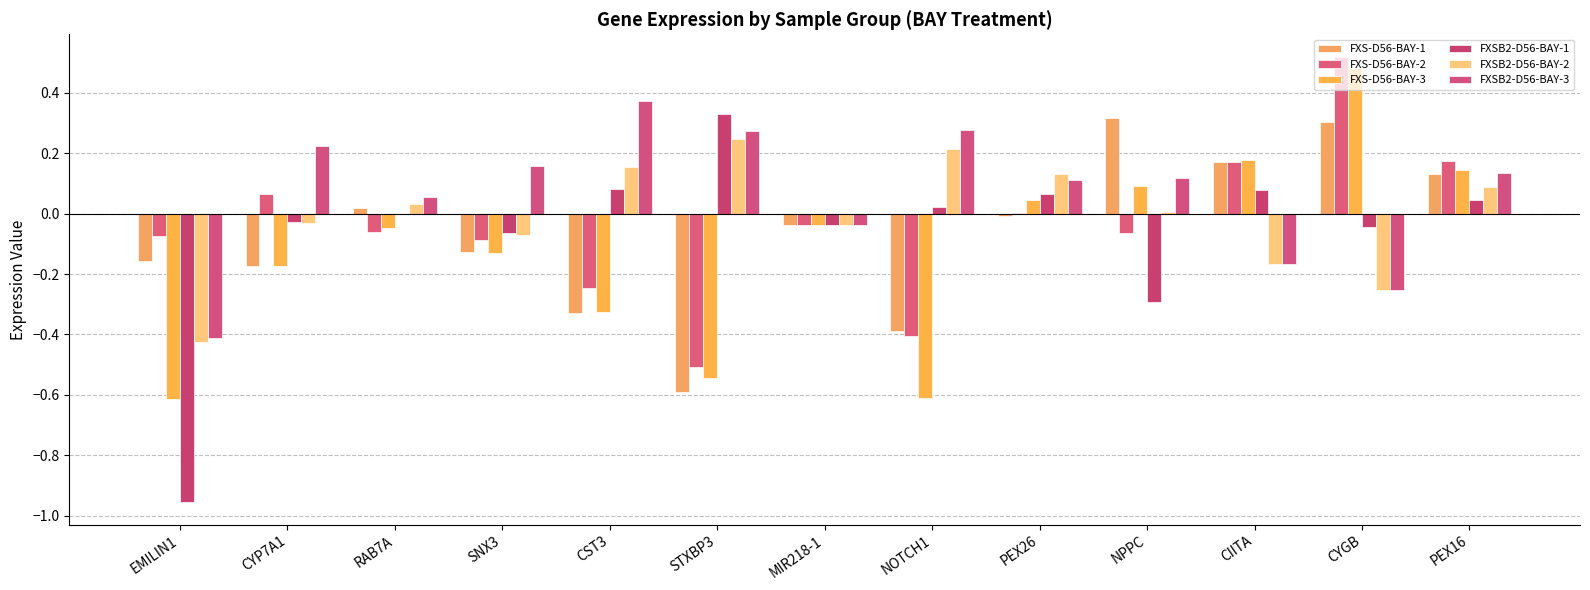

What value does the FXSB2-D56-BAY-3 series have at STXBP3?

0.3